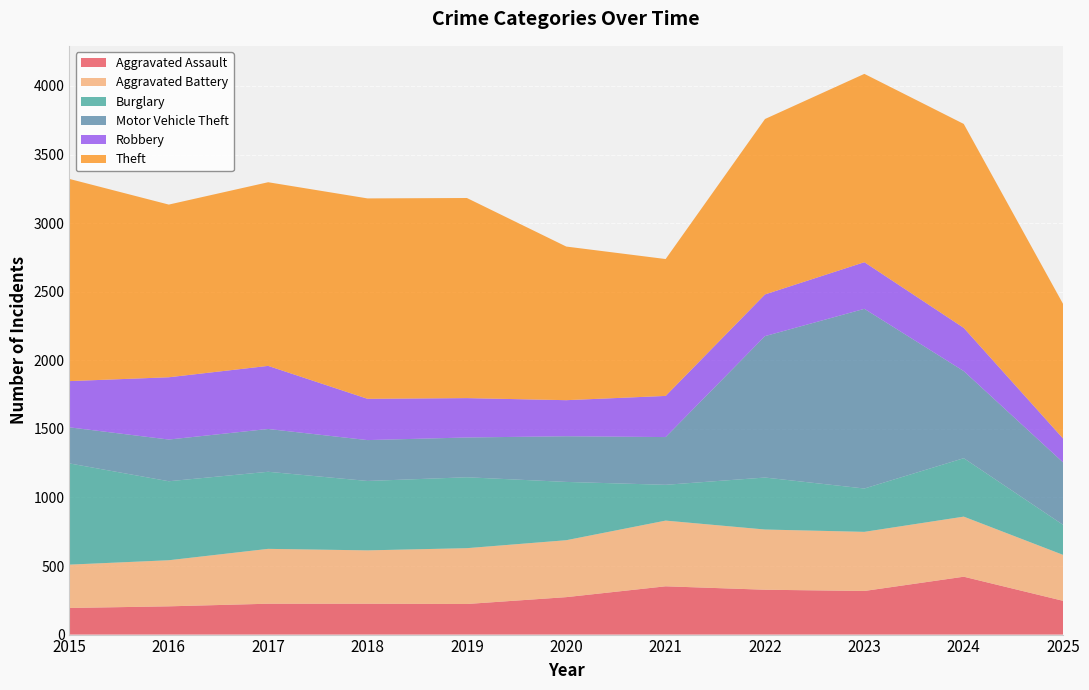

Reading right to left, list all the values displayed in this chart.

Aggravated Assault: 2025=246	2024=422	2023=318	2022=327	2021=352	2020=273	2019=223	2018=225	2017=225	2016=206	2015=194
Aggravated Battery: 2025=335	2024=438	2023=431	2022=439	2021=479	2020=415	2019=407	2018=389	2017=400	2016=336	2015=316
Burglary: 2025=219	2024=426	2023=316	2022=379	2021=261	2020=425	2019=517	2018=506	2017=562	2016=576	2015=738
Motor Vehicle Theft: 2025=455	2024=635	2023=1310	2022=1031	2021=348	2020=333	2019=290	2018=298	2017=312	2016=304	2015=263
Robbery: 2025=174	2024=315	2023=340	2022=304	2021=300	2020=263	2019=287	2018=301	2017=460	2016=454	2015=337
Theft: 2025=981	2024=1487	2023=1373	2022=1279	2021=998	2020=1120	2019=1459	2018=1461	2017=1339	2016=1259	2015=1474